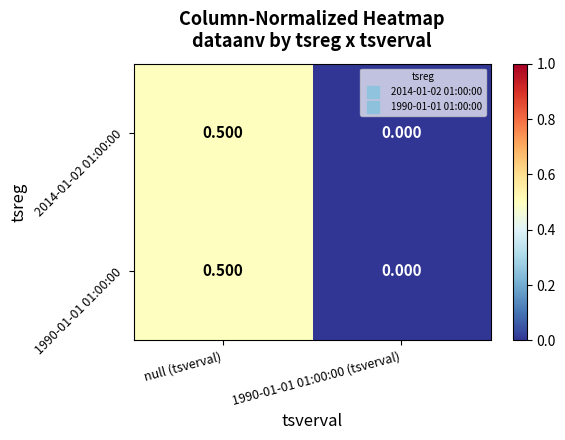

At which category is the sum across all series the highest?

null (tsverval)